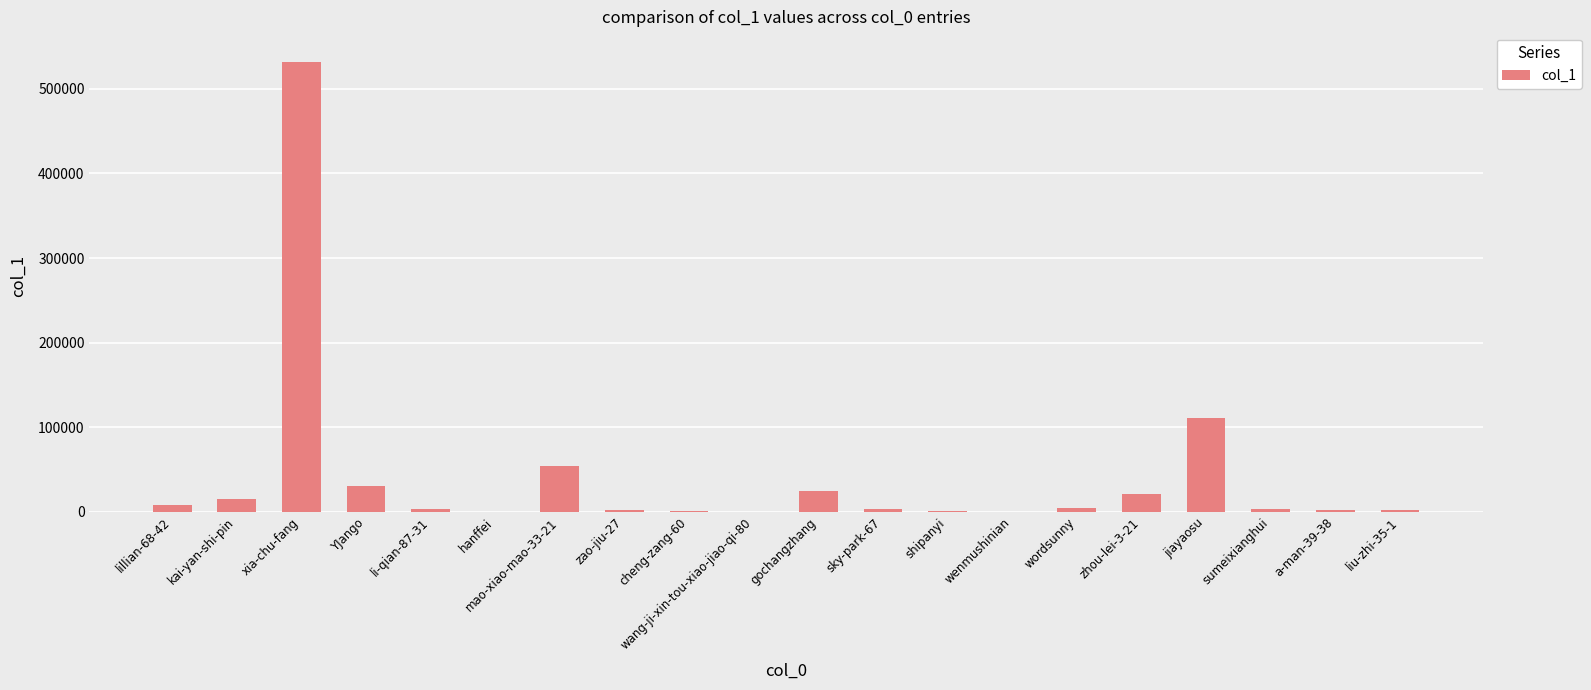

Where does the data first go above 3621?

lillian-68-42